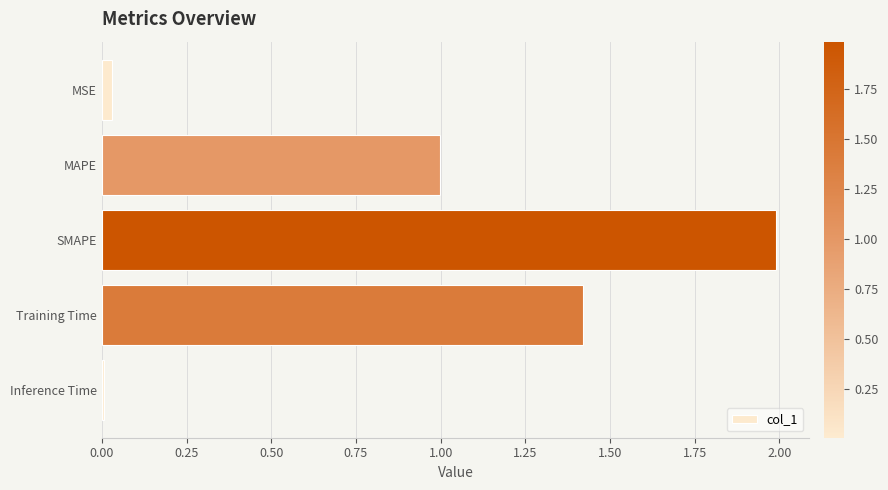

List the labels in order of value, smallest first.

Inference Time, MSE, MAPE, Training Time, SMAPE